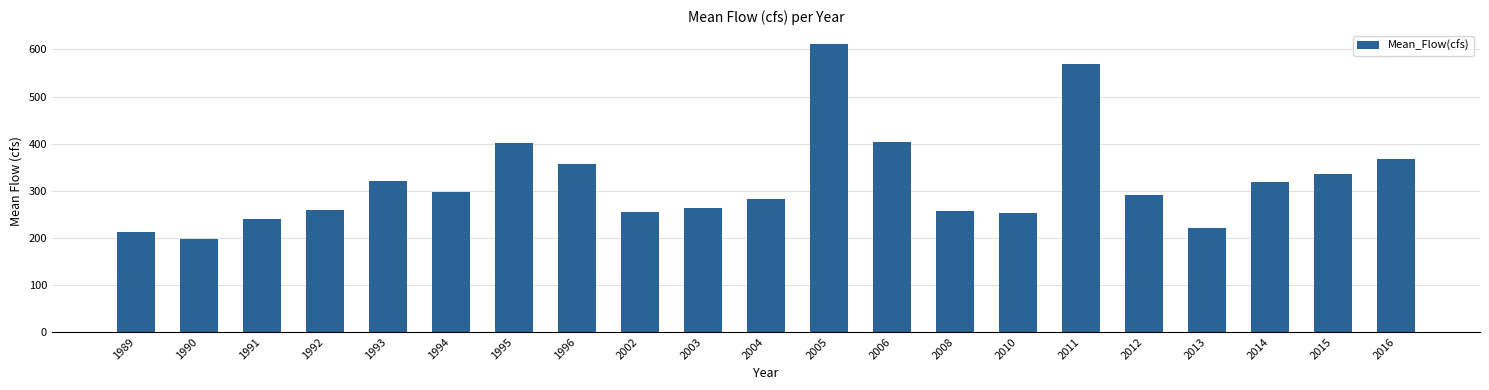

What is the value of the 6th bar from the left?

298.0